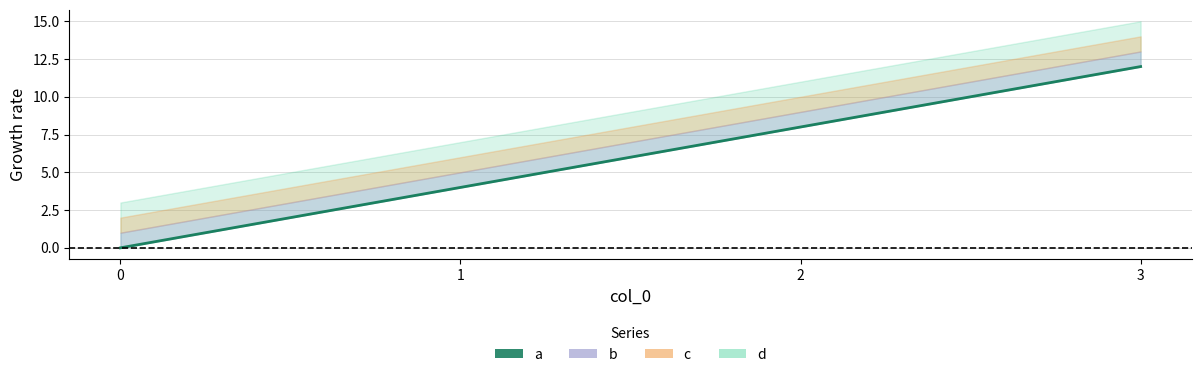

Reading left to right, extract all data points from this chart.

0	4	8	12